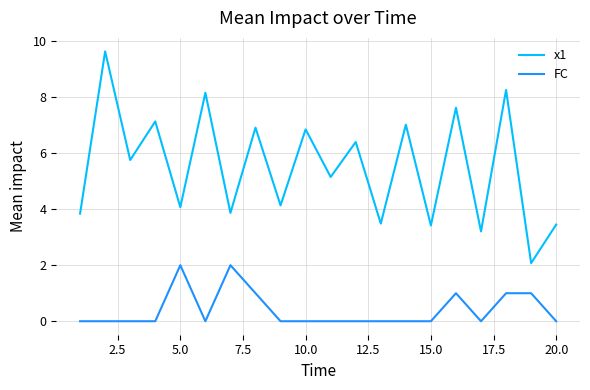

What is the average value of the x1 series?

5.5